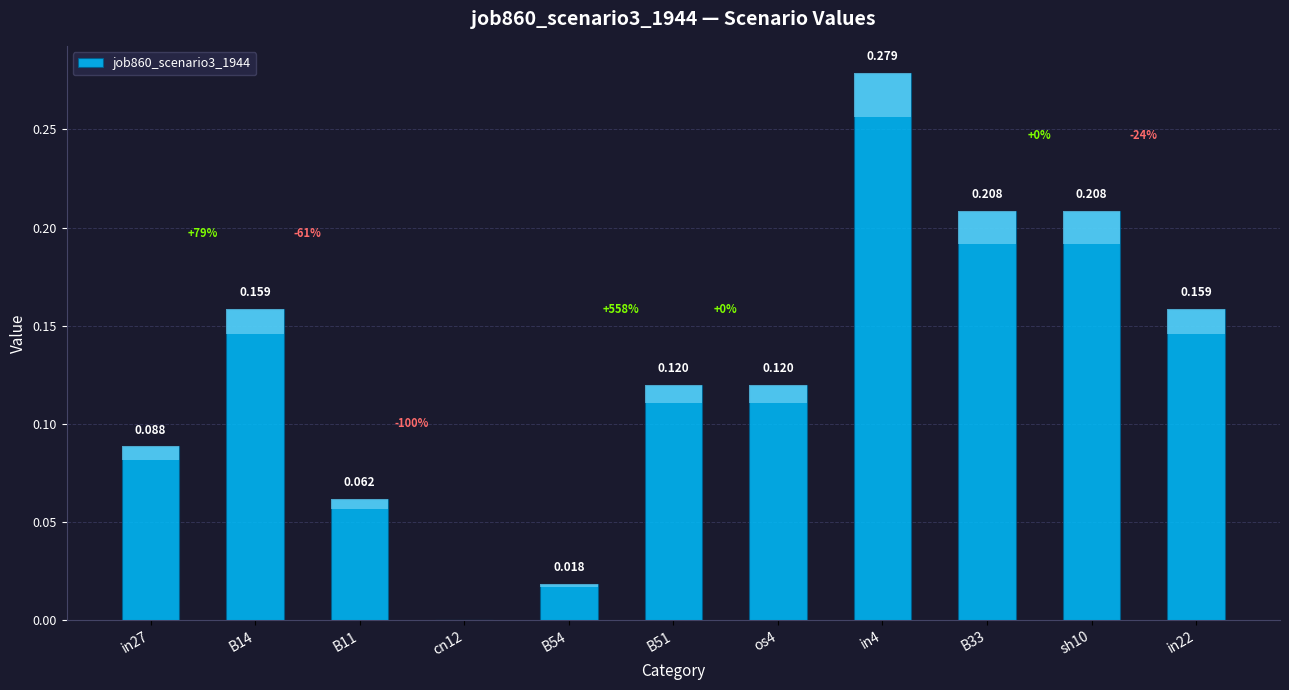

How many values exceed 0?

10